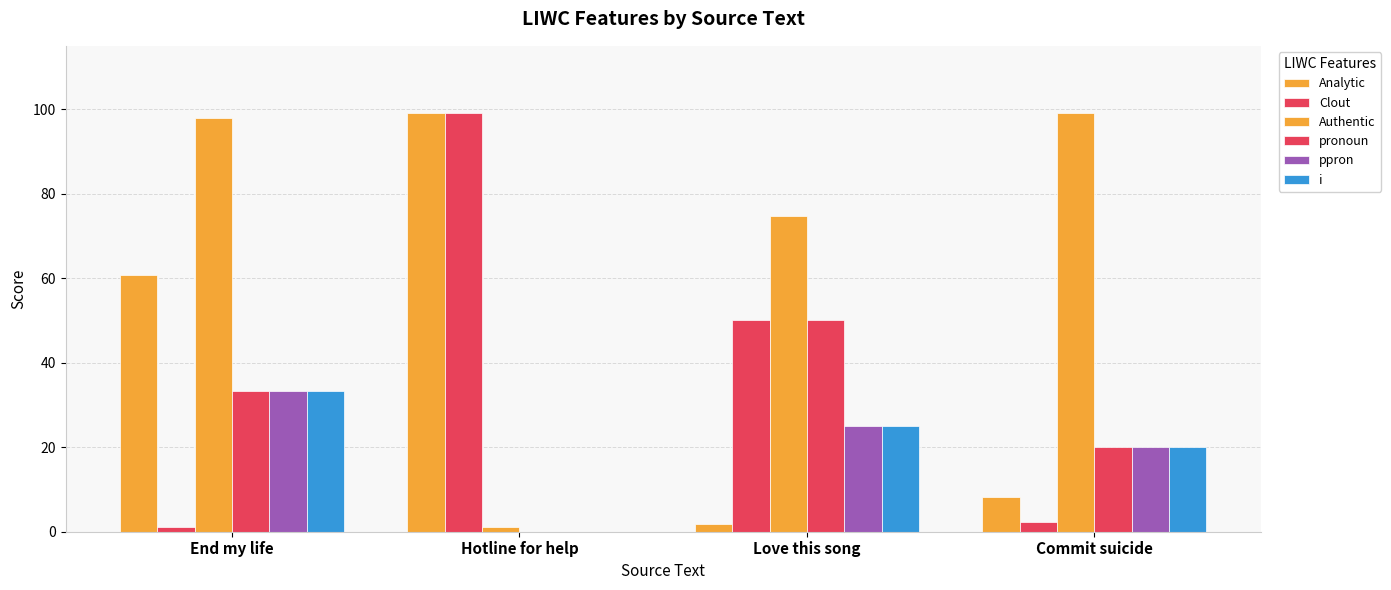

How many categories are shown in the chart?

4